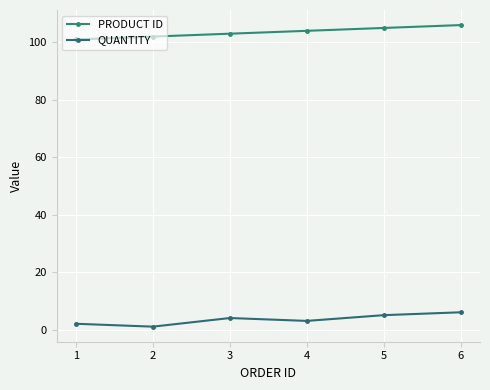

Reading left to right, what are all the values shown in this chart?

PRODUCT ID: 101	102	103	104	105	106
QUANTITY: 2	1	4	3	5	6